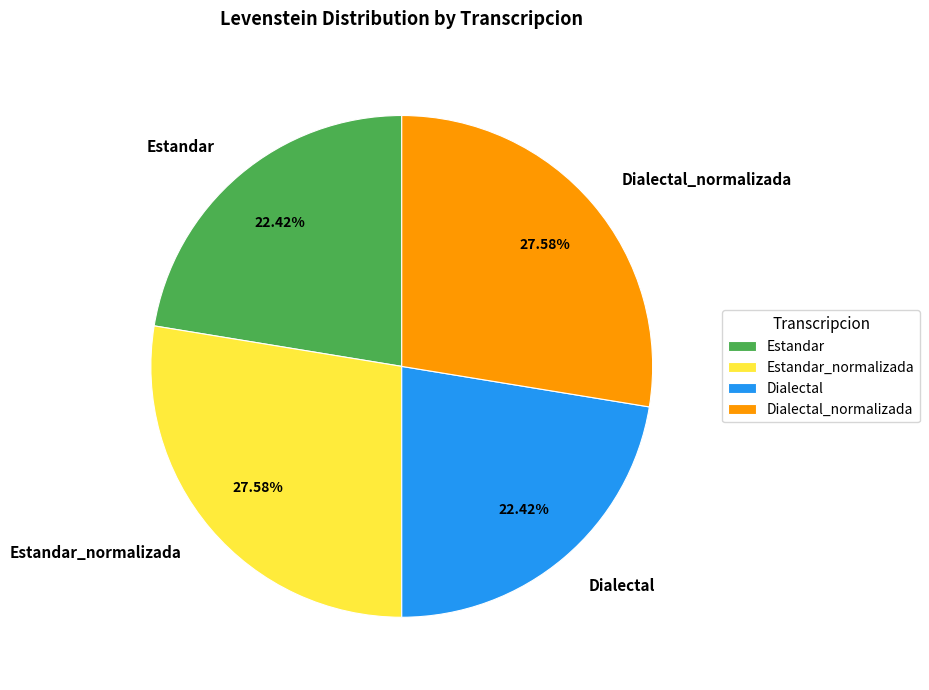

To the nearest percent, what is the average slice percentage?

25%